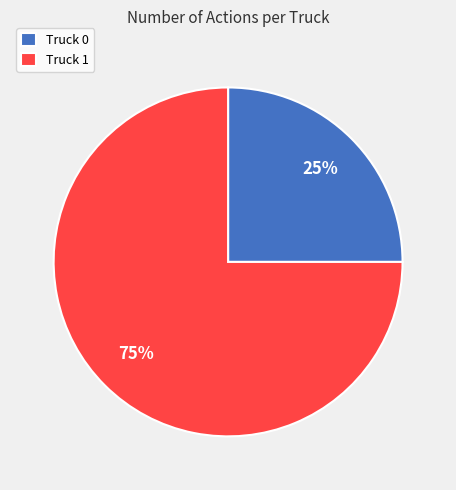

Which slice represents more than half of the pie?

Truck 1